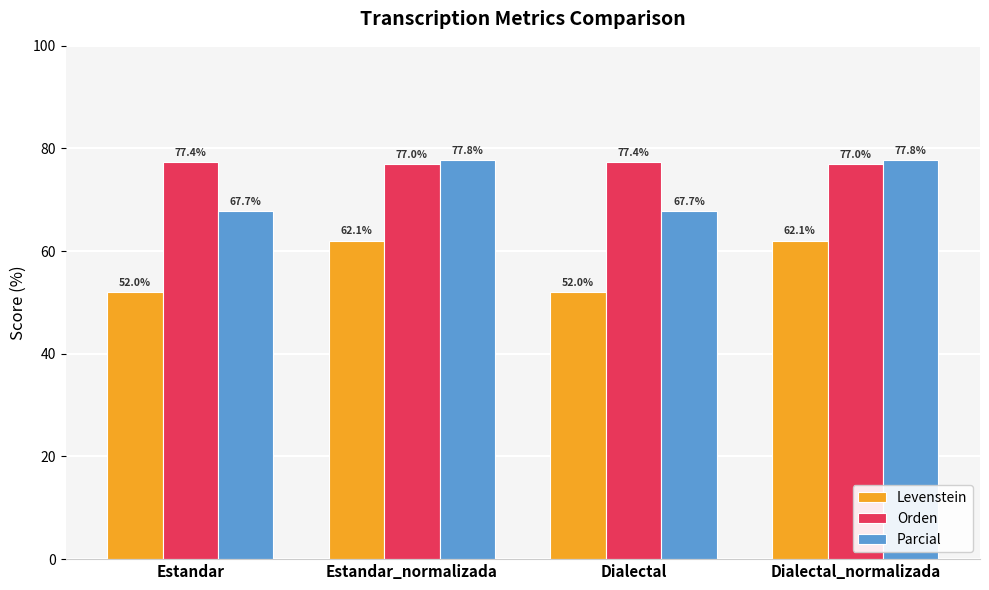

The value of Orden at Estandar_normalizada is 52.9. True or false?

False